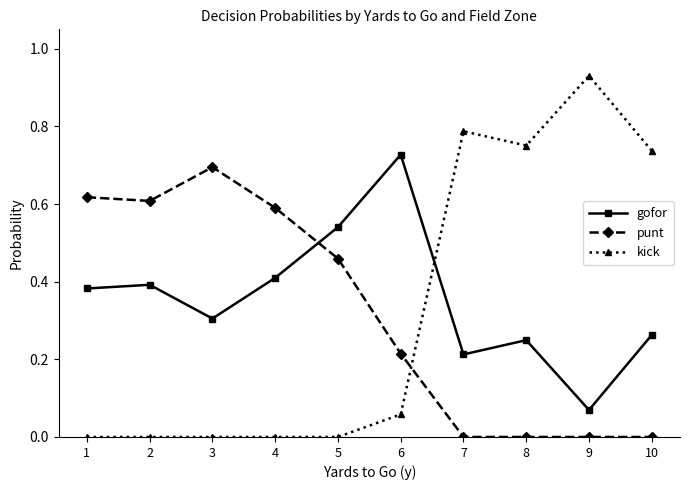

Which series has the widest spread of values?

kick